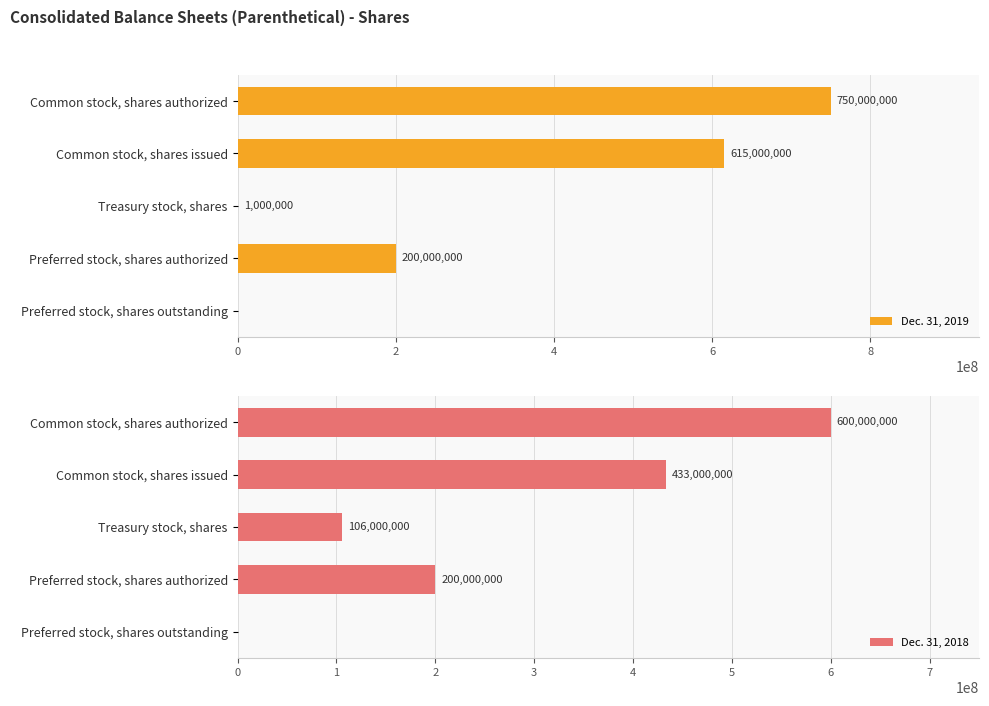

The Dec. 31, 2019 series shows 750000000 at Common stock, shares authorized. True or false?

True